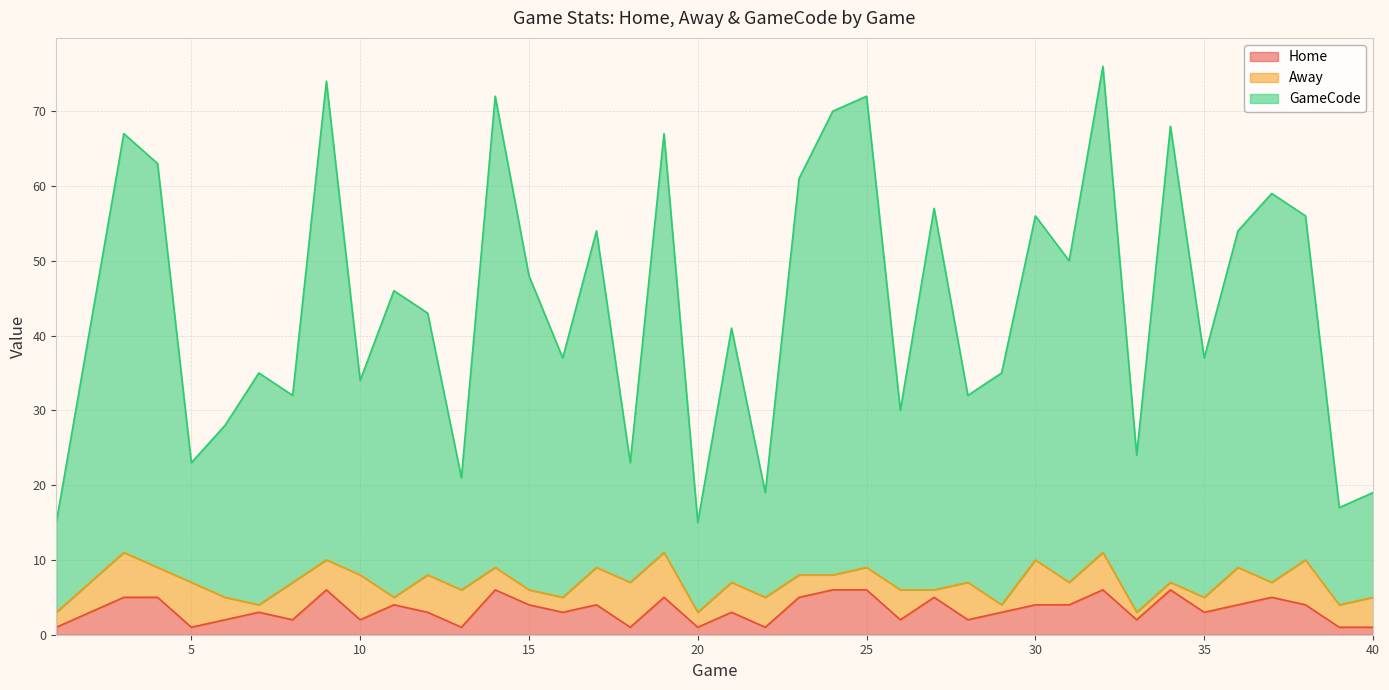

True or false: GameCode and Home cross at least once.

False